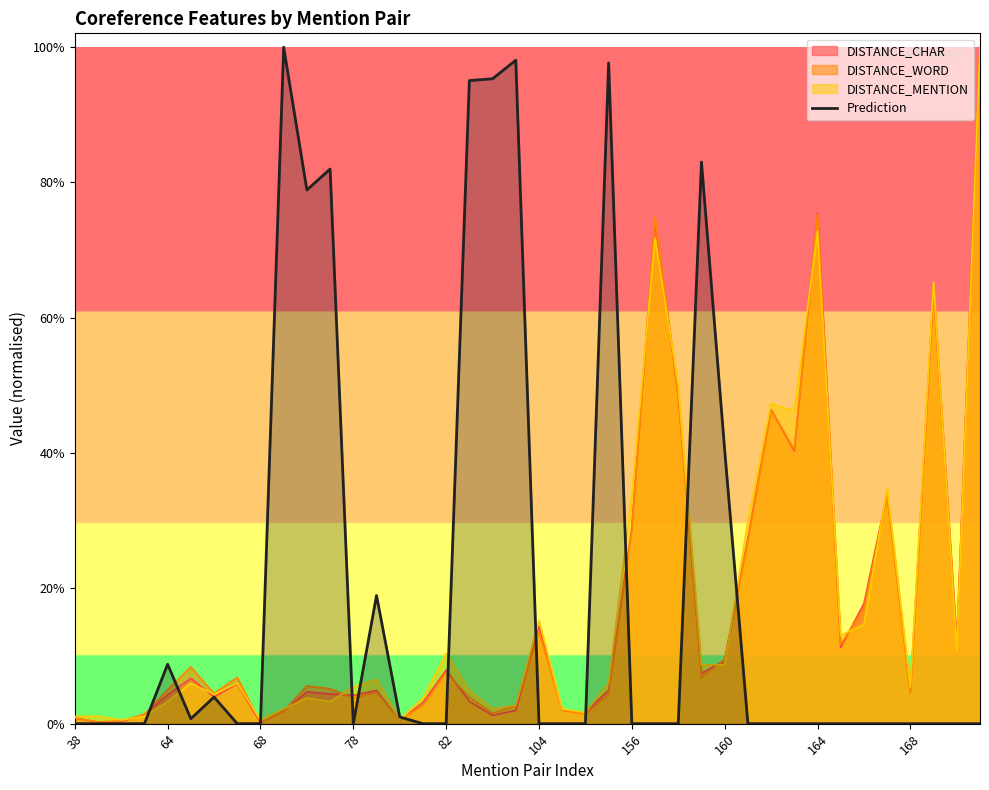

True or false: the data shows 0.0 at 68.

True